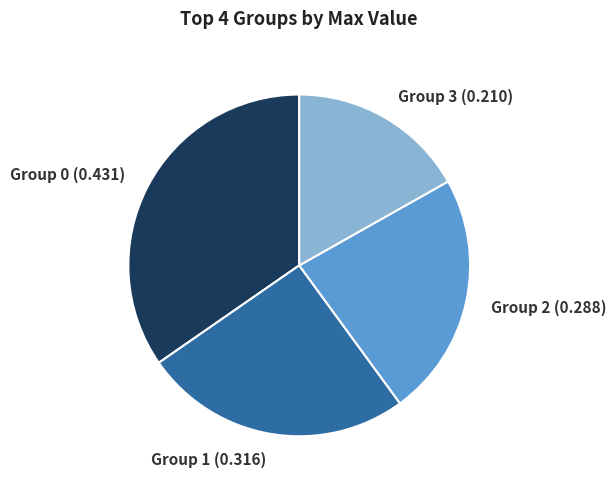

Do Group 2 (0.288) and Group 1 (0.316) together represent more than half of the pie?

No